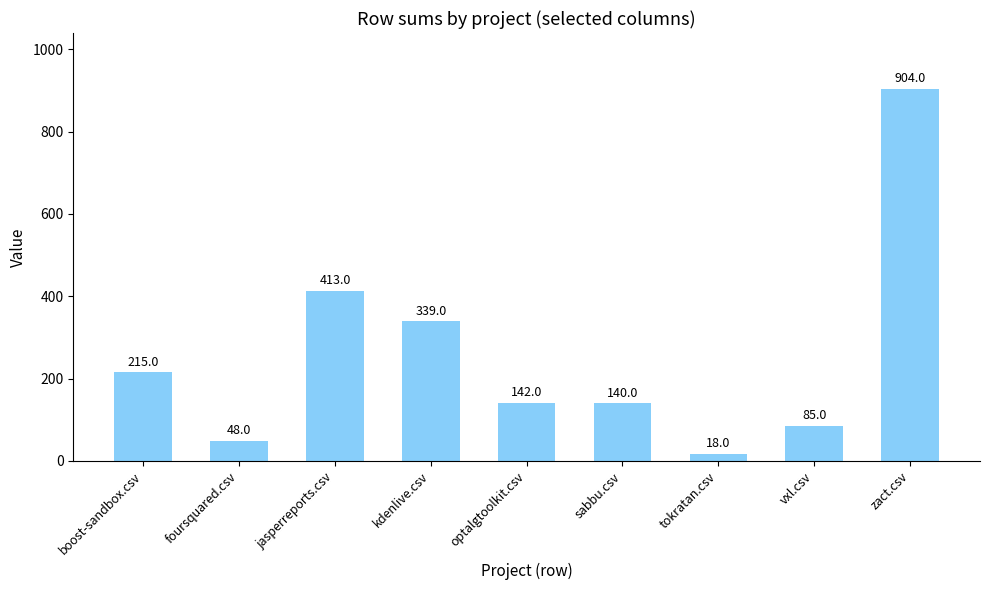

Does the chart contain stacked bars?

No